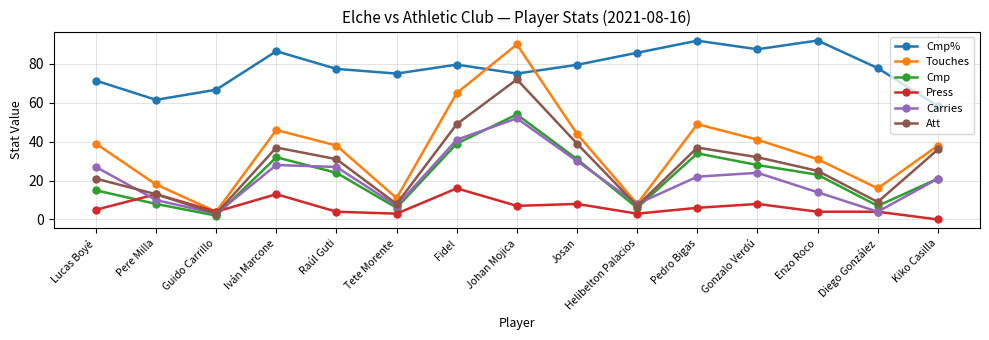

At which category does Touches reach its first local peak?

Iván Marcone